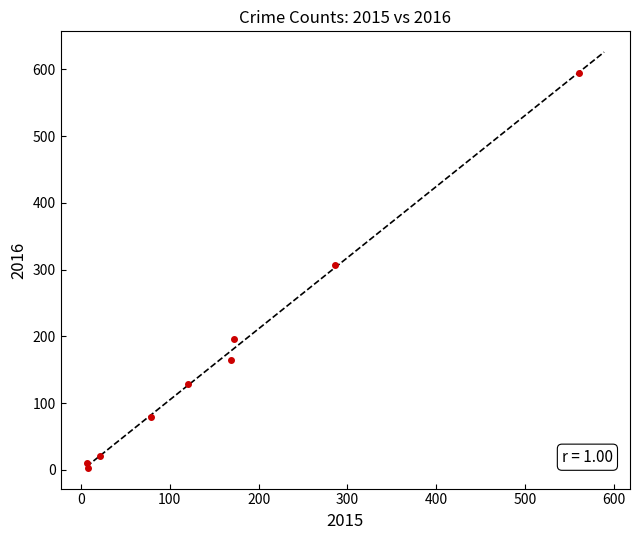

What Y value in the scatter plot is closest to 298?

307